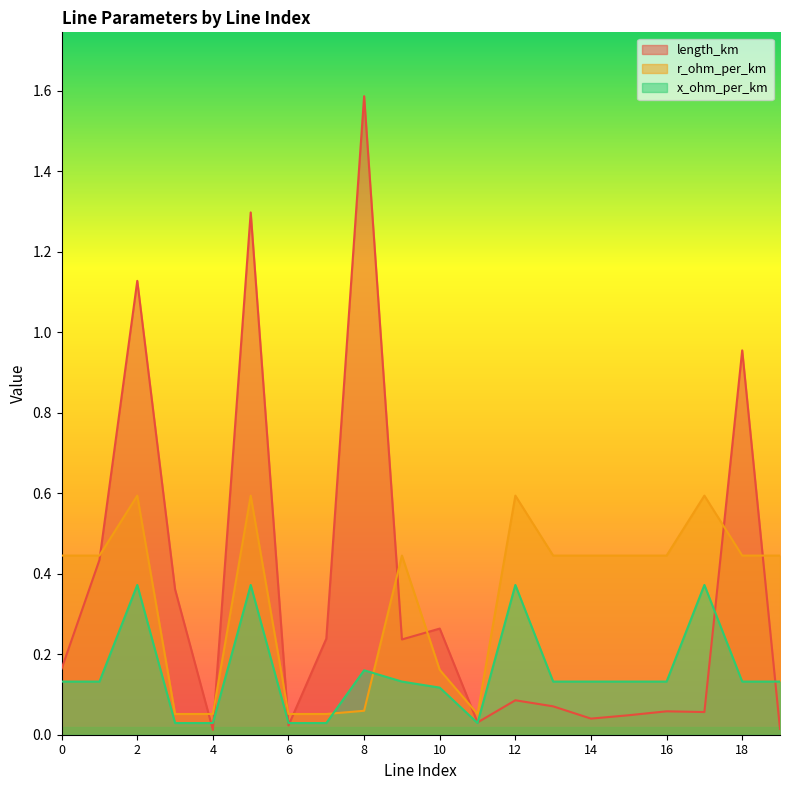

What is the highest value of the length_km series?

1.6